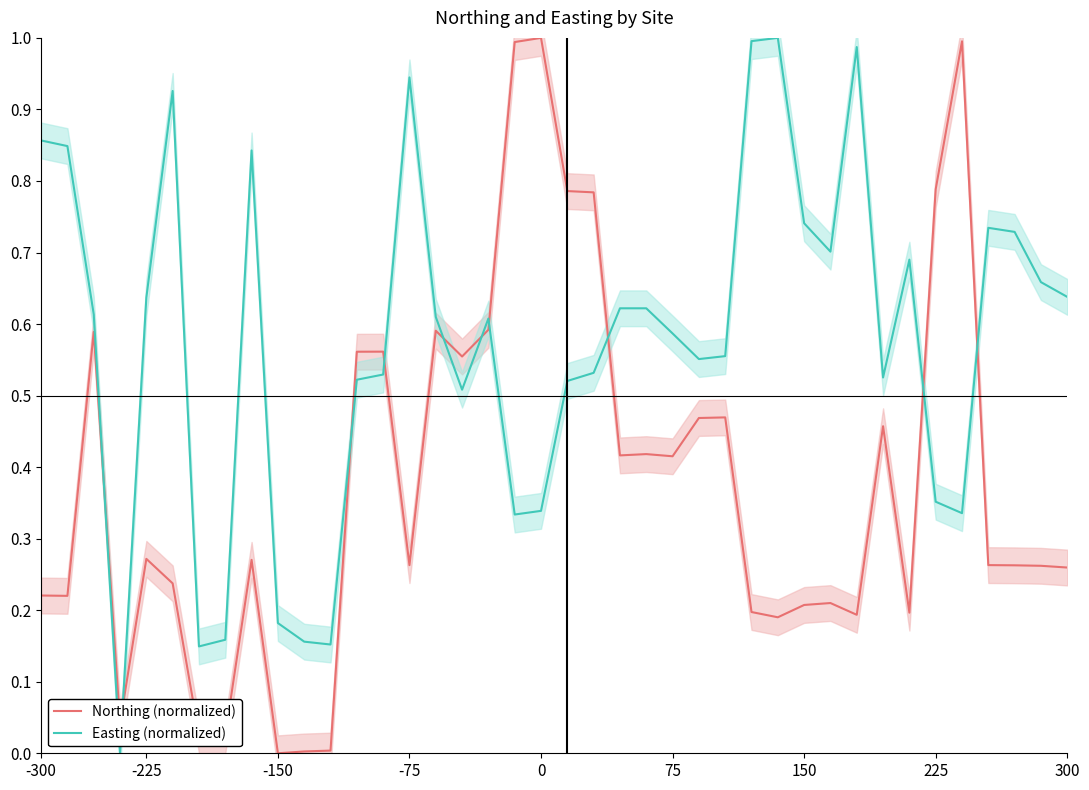

Which series ends up on top after the final intersection of Northing (normalized) and Easting (normalized)?

Easting (normalized)